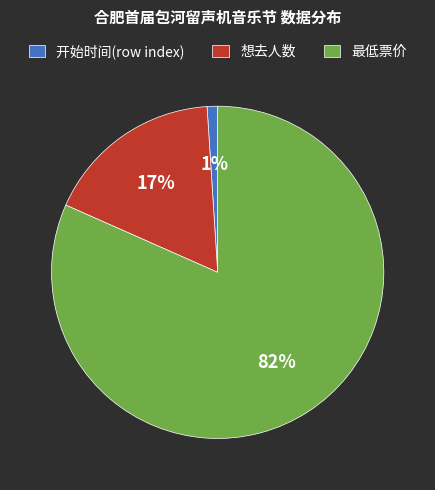

What is the largest slice in the pie chart?

最低票价